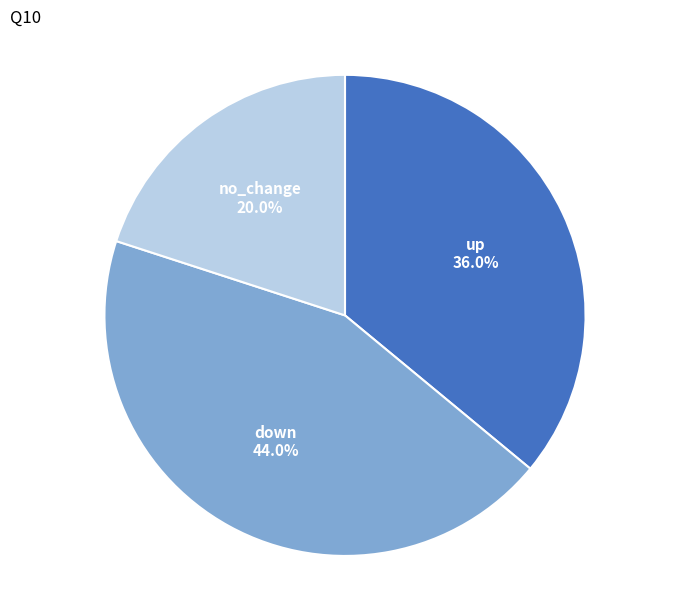

Is there a majority slice in this chart?

No